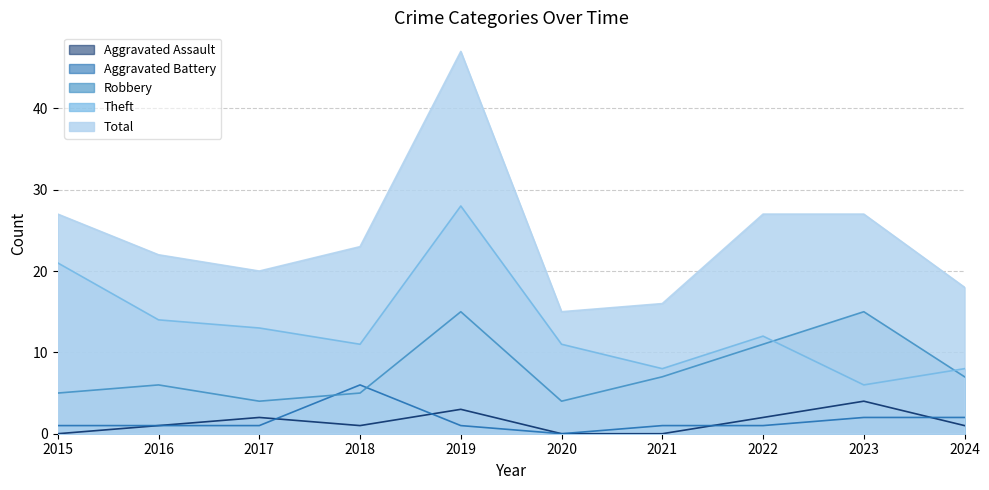

The Aggravated Assault series shows 2 at 2019. True or false?

False